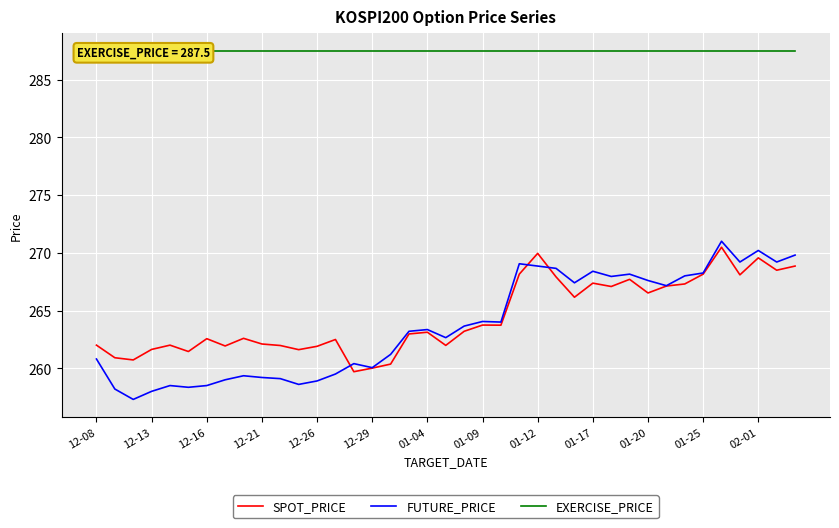

True or false: FUTURE_PRICE has a value of 113.2 at 12-21.

False